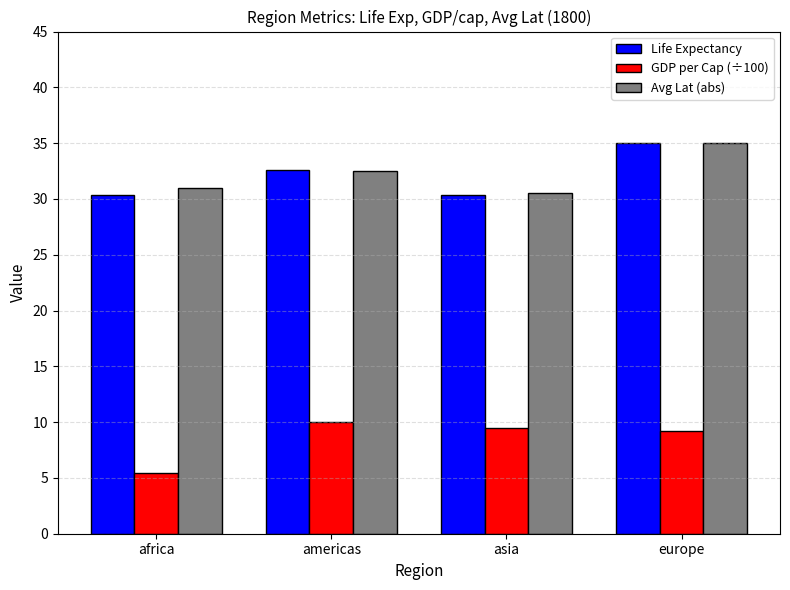

What are all the series names shown in the legend?

Life Expectancy, GDP per Cap (÷100), Avg Lat (abs)